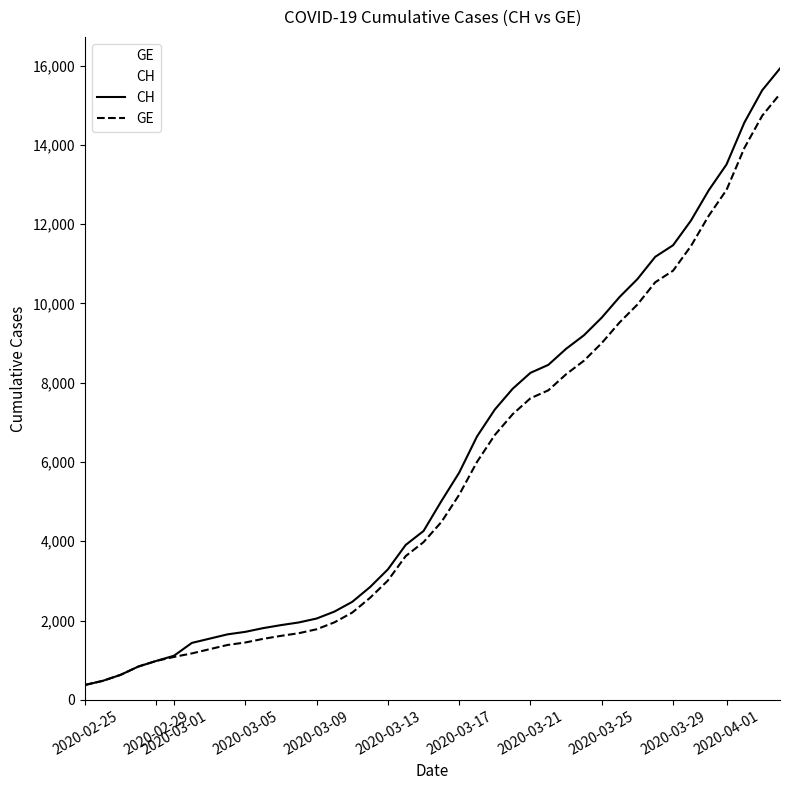

What is the maximum value shown in the chart?

15926